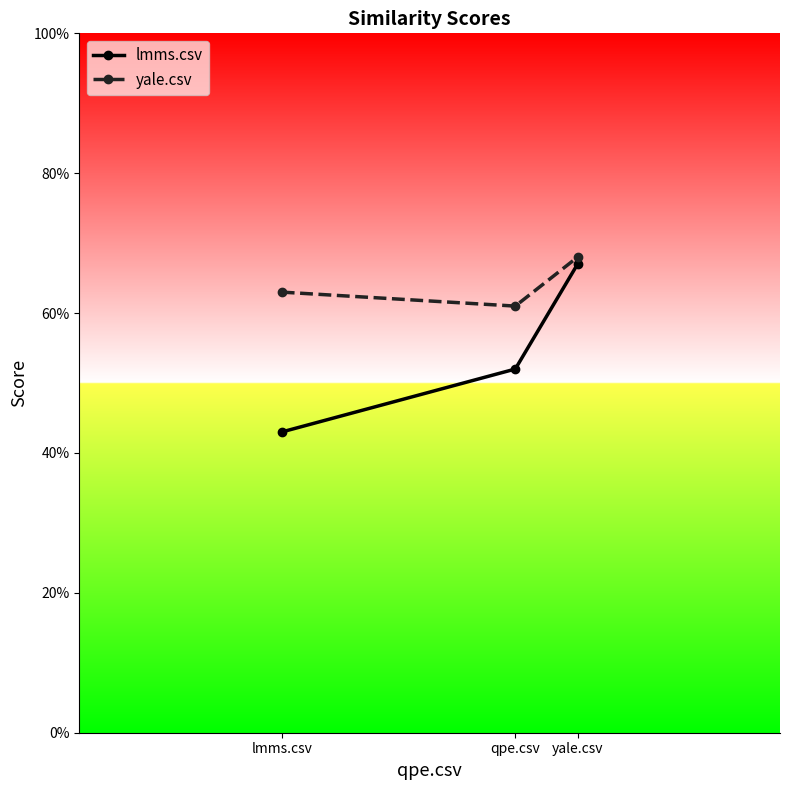

The yale.csv series shows 0.6 at lmms.csv. True or false?

True